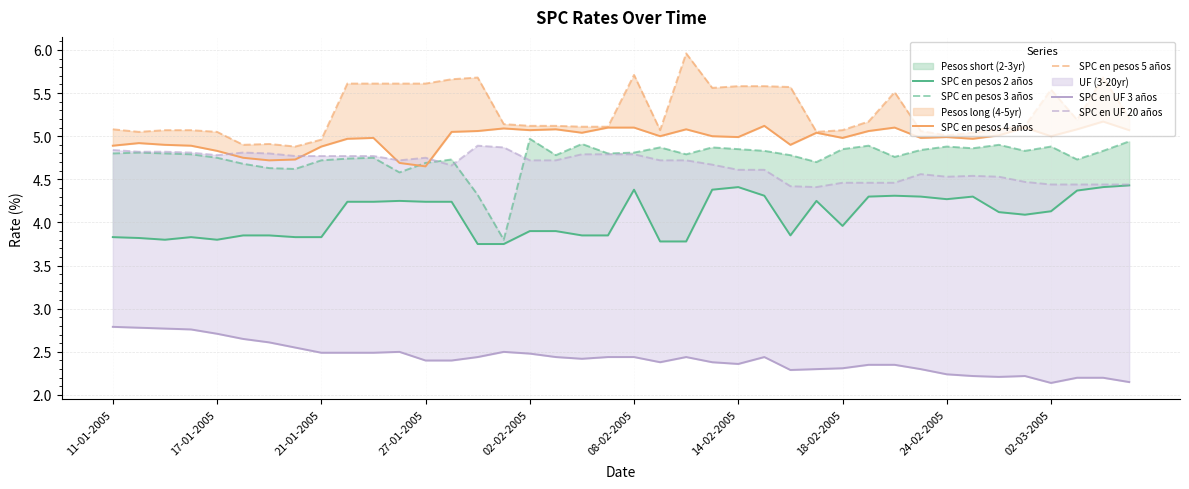

Rank the series by their maximum value, from lowest to highest.

SPC en UF 3 años, SPC en pesos 2 años, SPC en UF 20 años, SPC en pesos 3 años, SPC en pesos 4 años, SPC en pesos 5 años